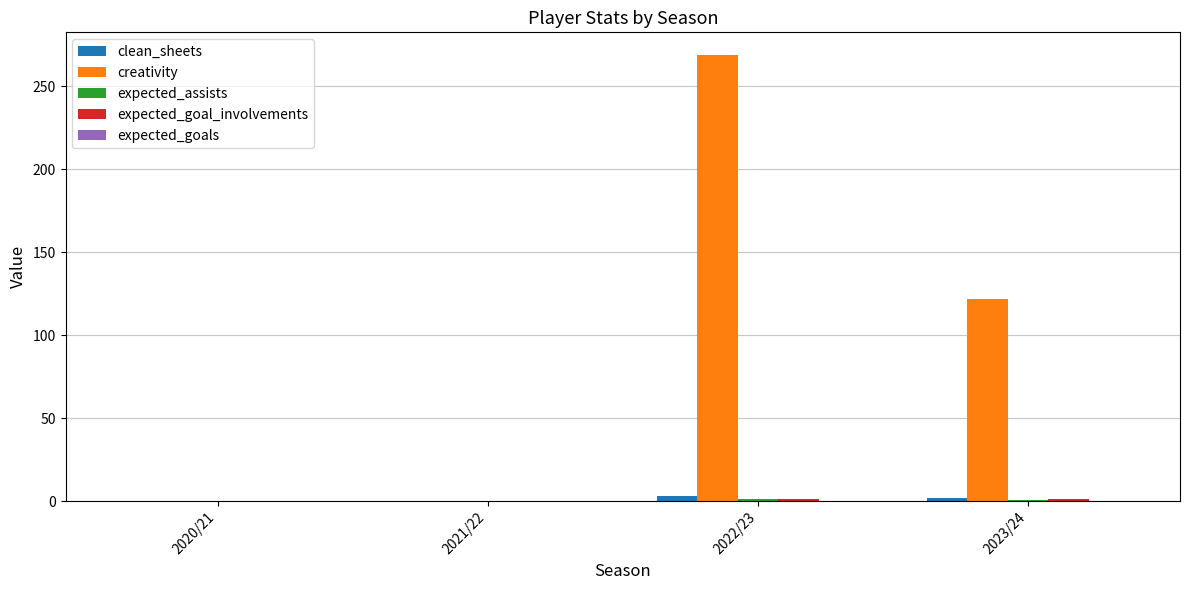

Between 2021/22 and 2023/24, which series saw the biggest shift?

creativity